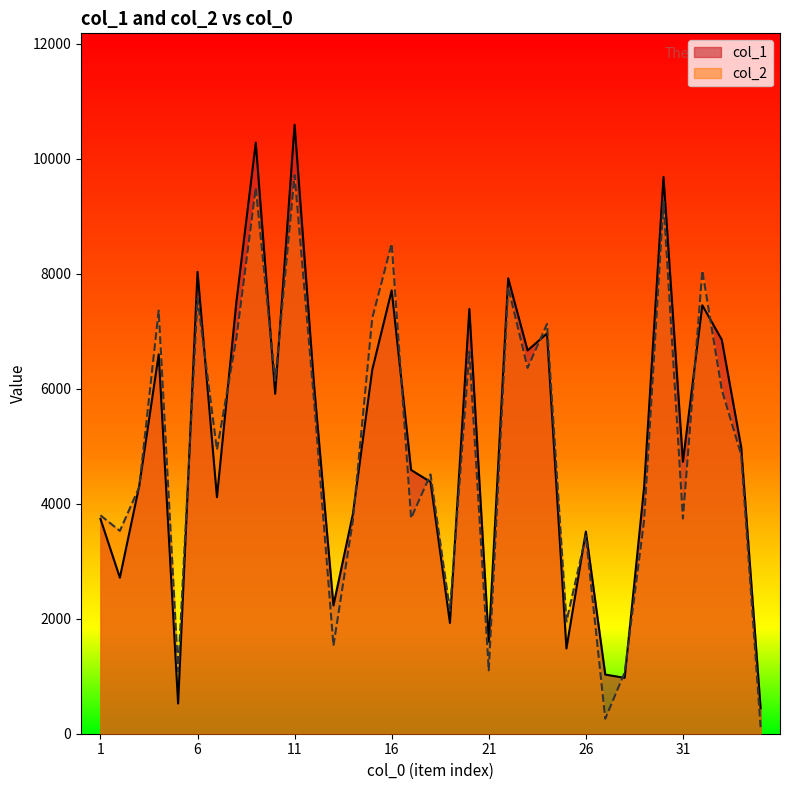

At which category is the sum across all series the highest?

11